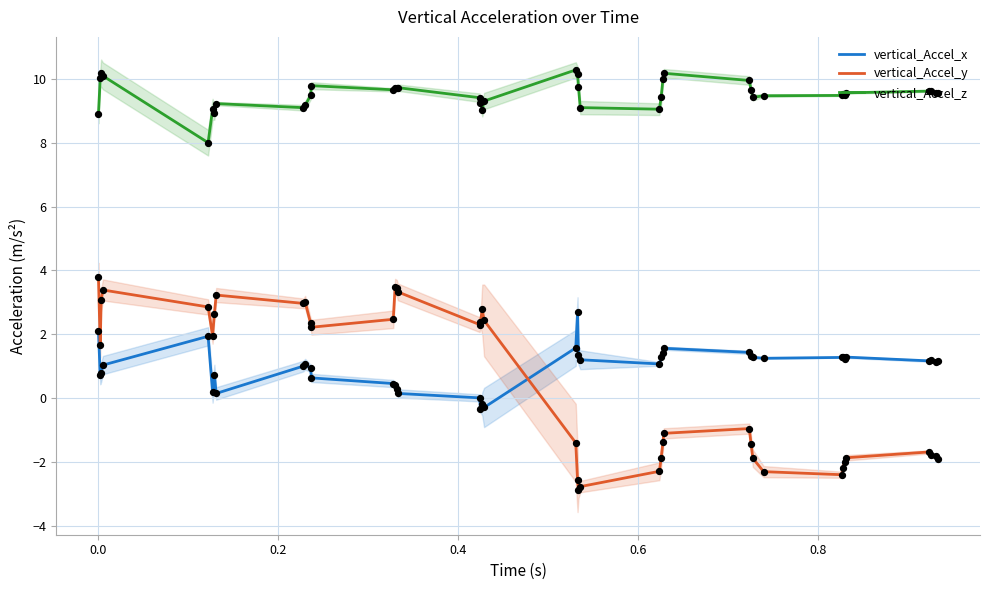

What is the highest value of the vertical_Accel_z series?

10.3